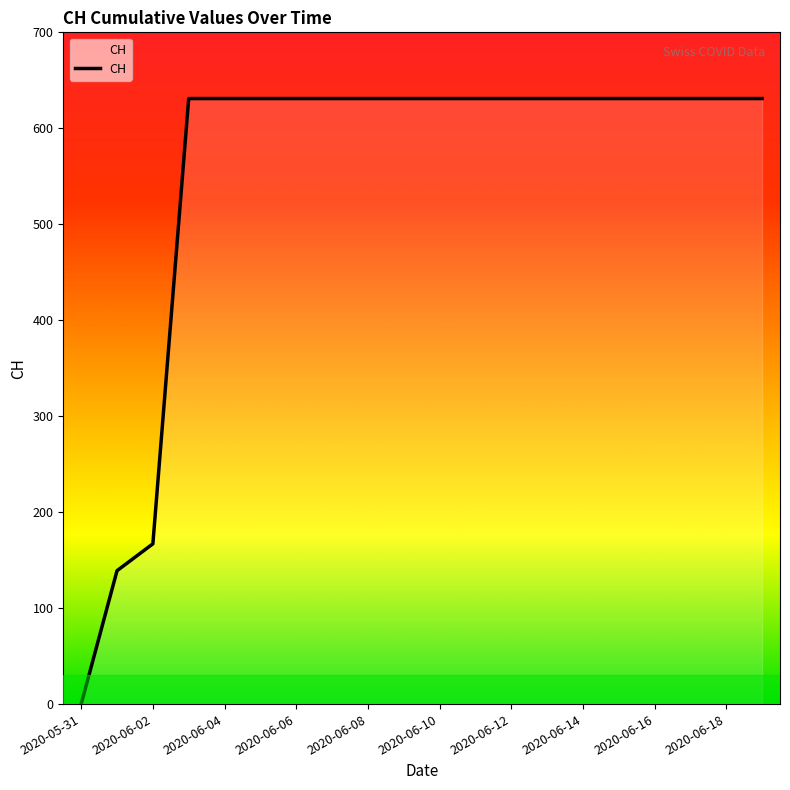

How many data points are less than 631?

3